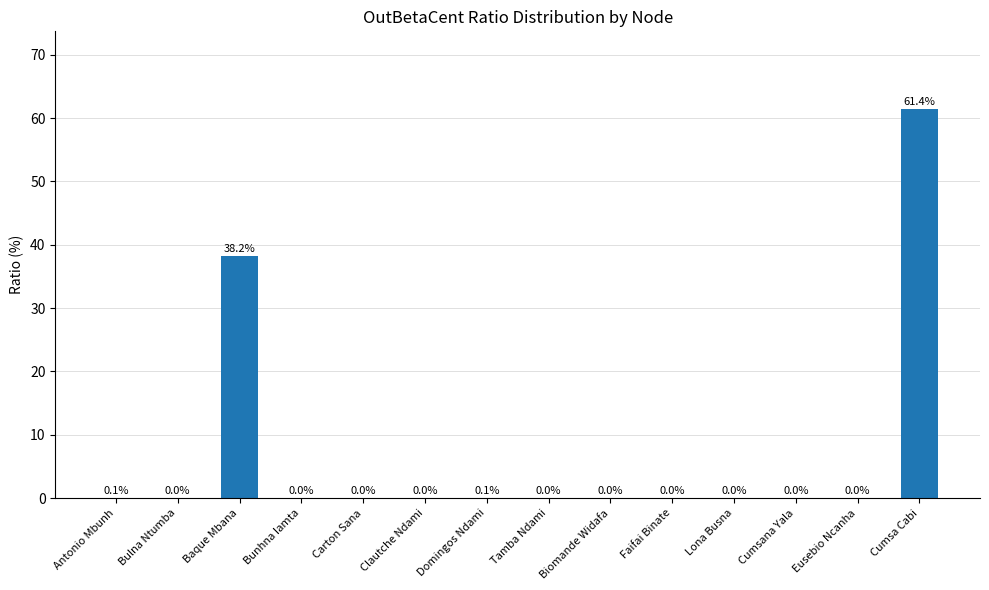

What is the greatest value displayed?

61.4